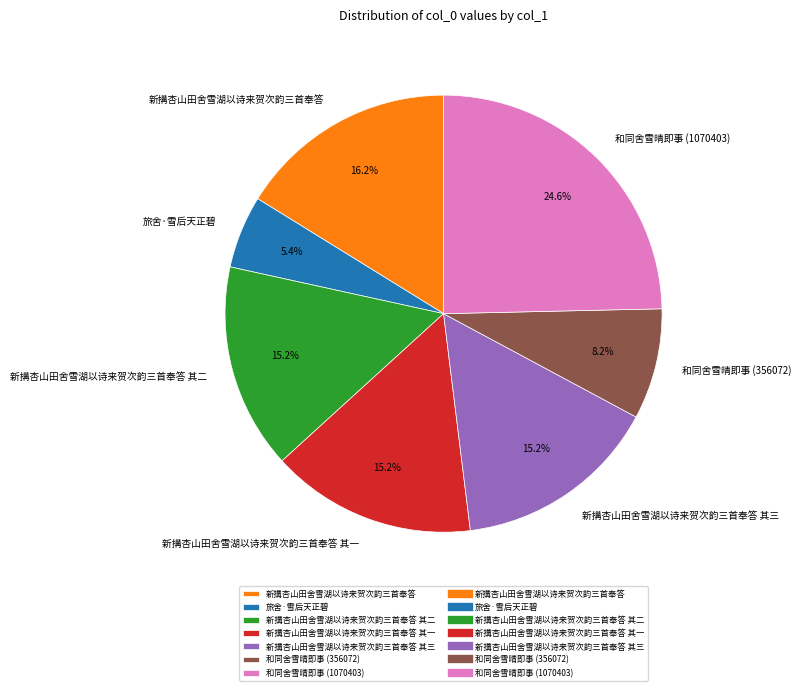

To the nearest percent, what is the difference between the 旅舍·雪后天正碧 and 新搆杏山田舍雪湖以诗来贺次韵三首奉答 其一 slice percentages?

10%